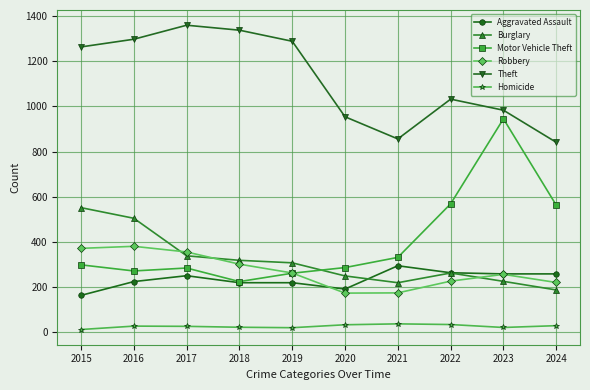

What value does the Motor Vehicle Theft series have at 2021, to the nearest 50?

350